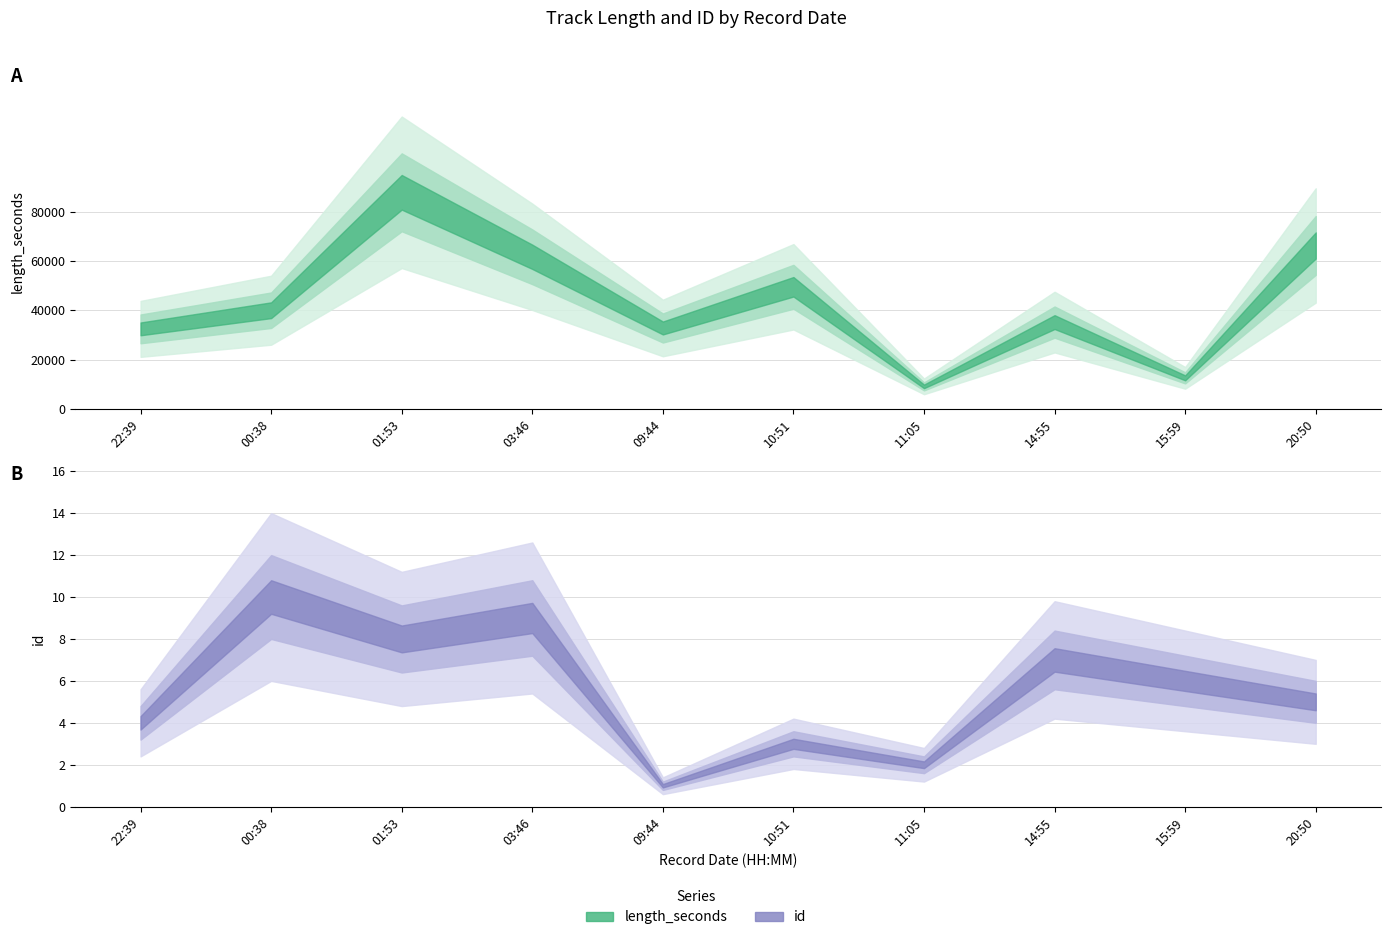

True or false: length_seconds has more than 0 interior local peaks.

True